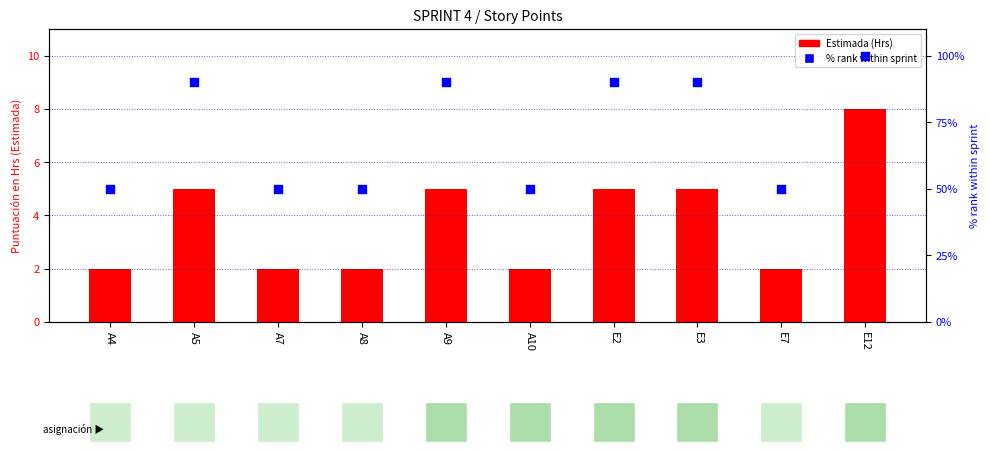

At how many categories does at least one series exceed 59?

5